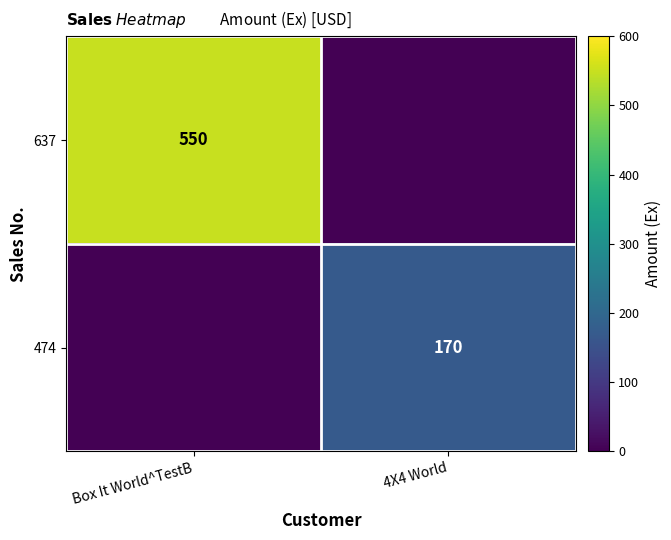

True or false: 474 has a value of 93 at 4X4 World.

False